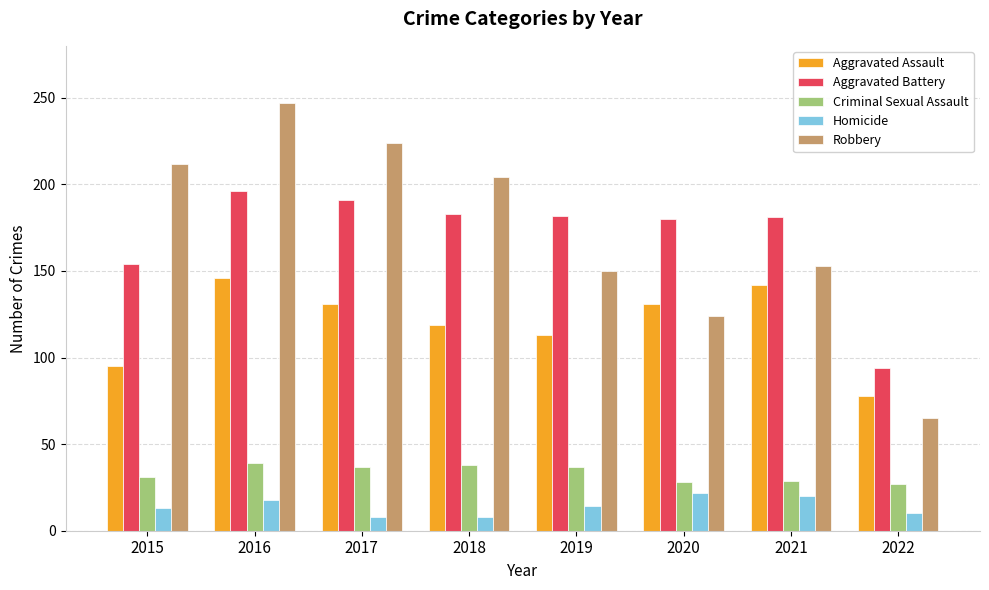

What is the value of the Homicide bar at the 3rd from the left?

8